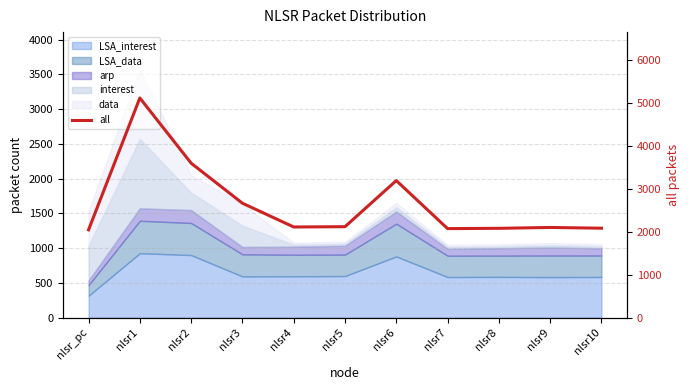

What is the label of the 2nd point from the left?

nlsr1